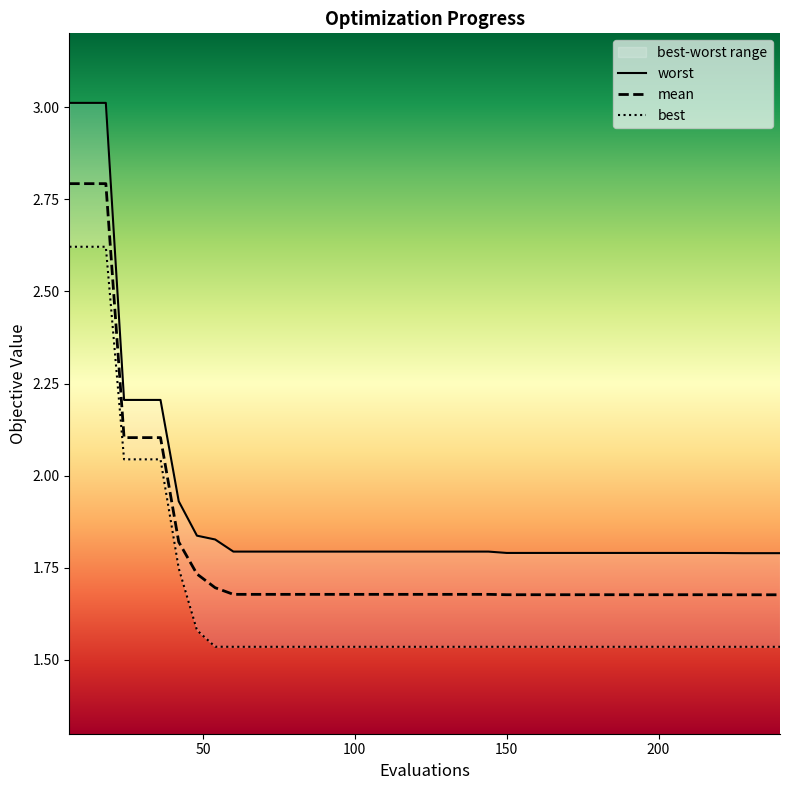

What is the value of the worst point at the 26th from the left?

1.8